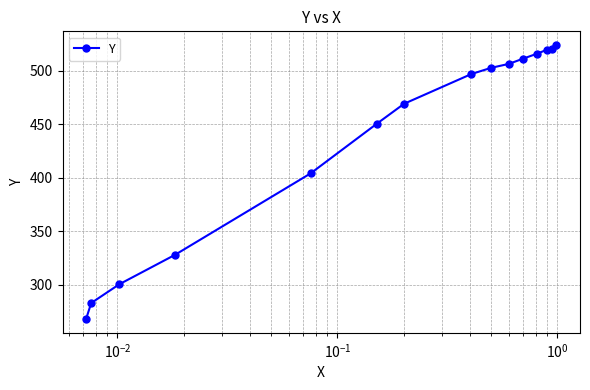

What is the difference between the second highest and minimum values?

252.4